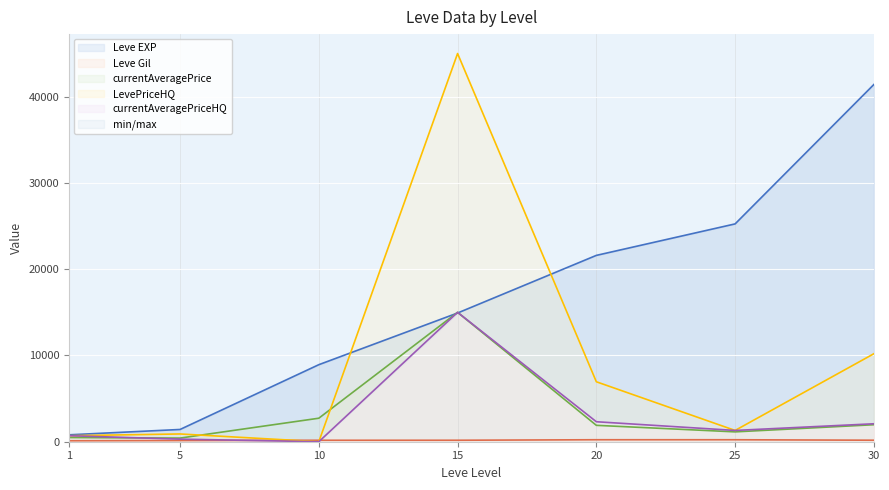

At which label does currentAveragePrice first exceed 1900?

10